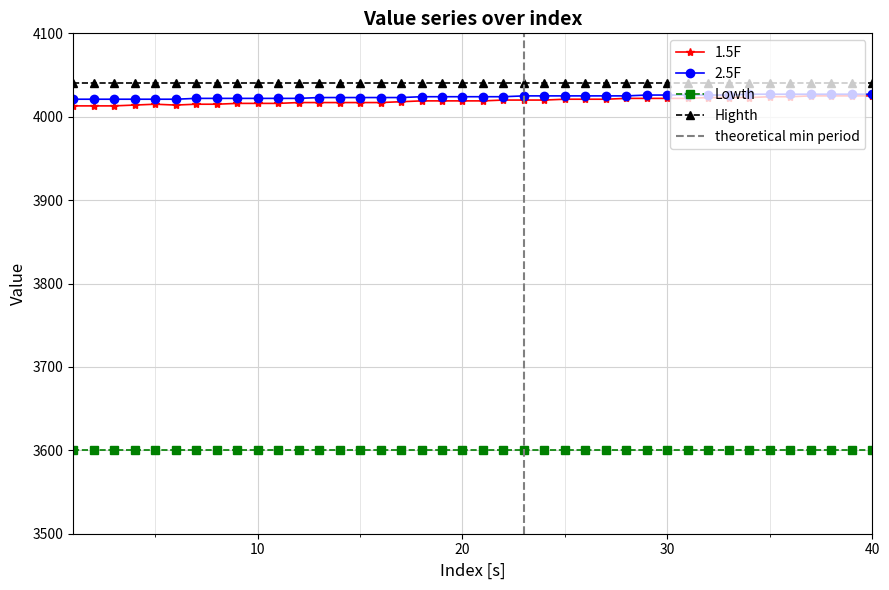

True or false: 1.5F and 2.5F cross at least once.

False